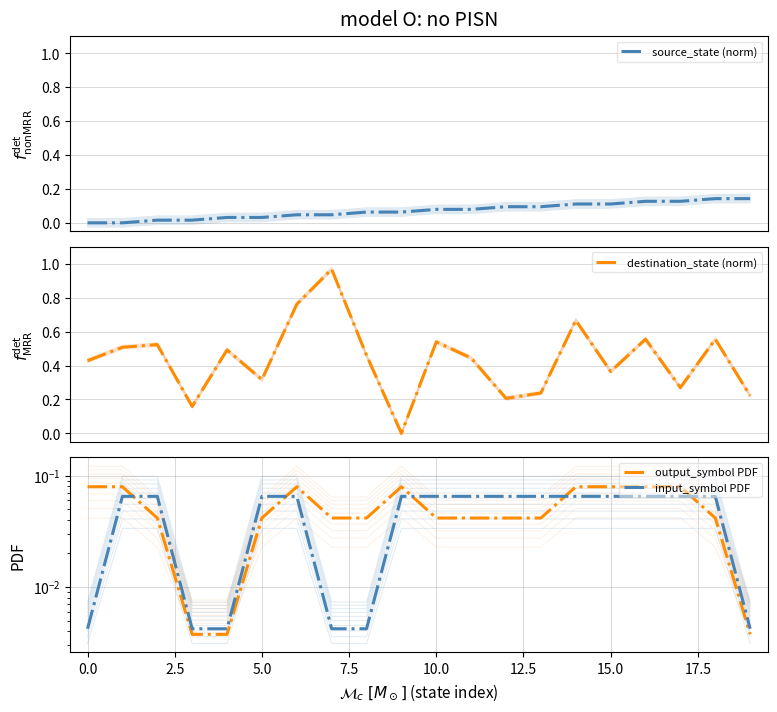

What is the difference between the second highest and minimum values in the input_symbol PDF series?

0.1